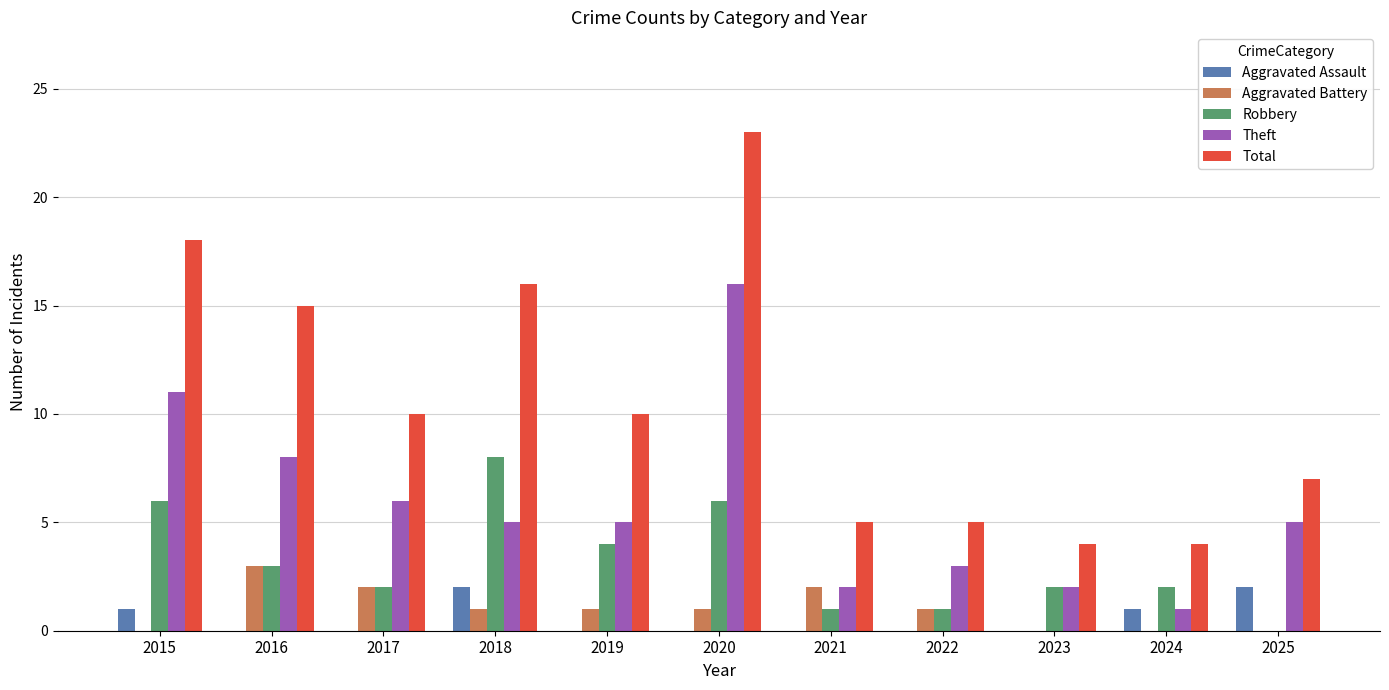

What is the total value across all series at 2018?

32